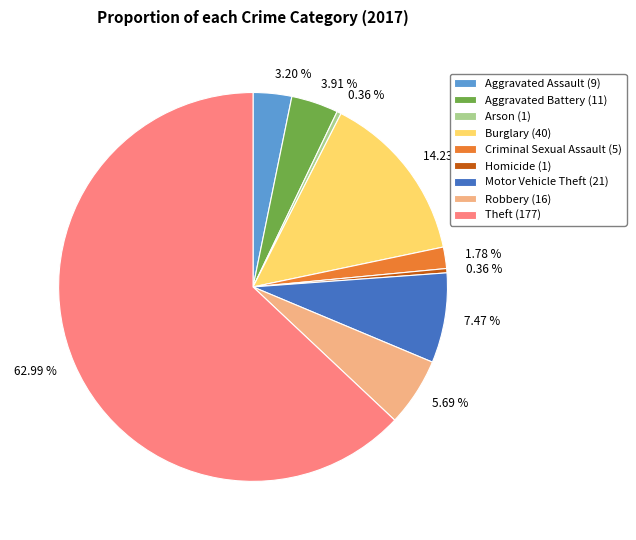

Approximately how many times larger is the value at Robbery (16) compared to Criminal Sexual Assault (5)?

3.2